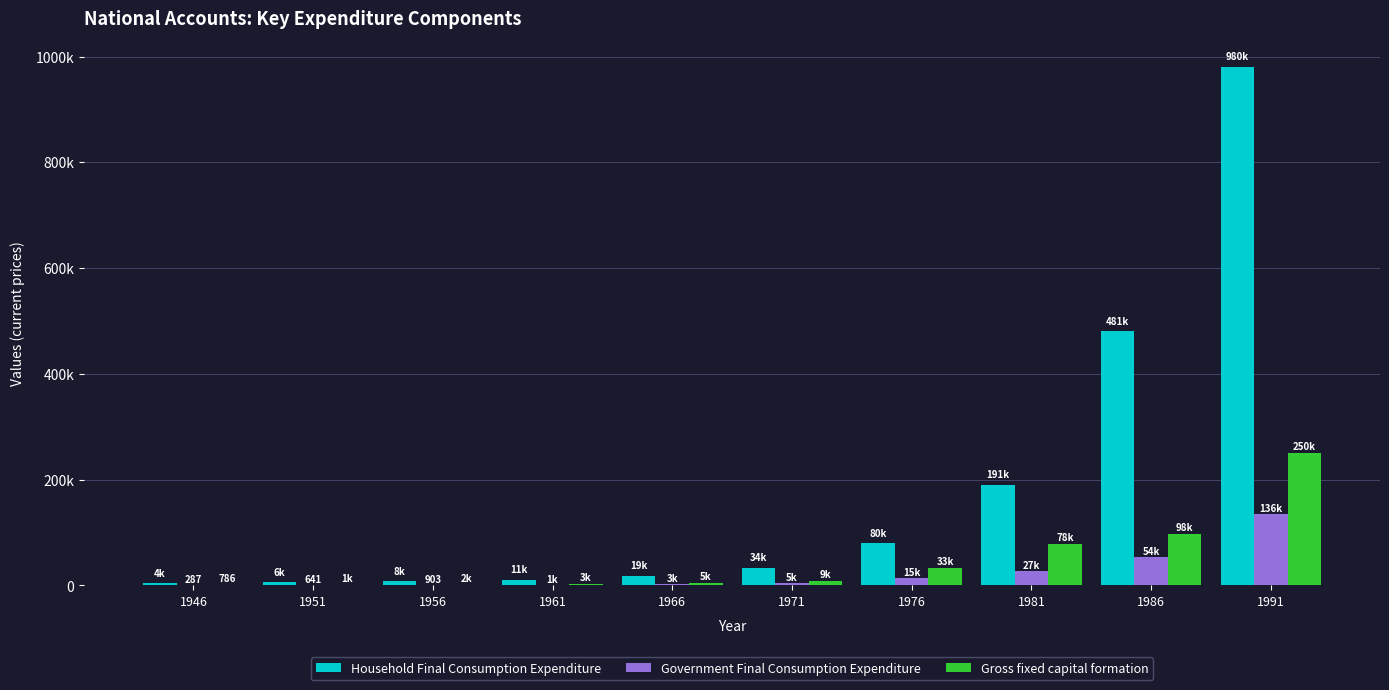

Which series has the largest total across all categories?

Household Final Consumption Expenditure